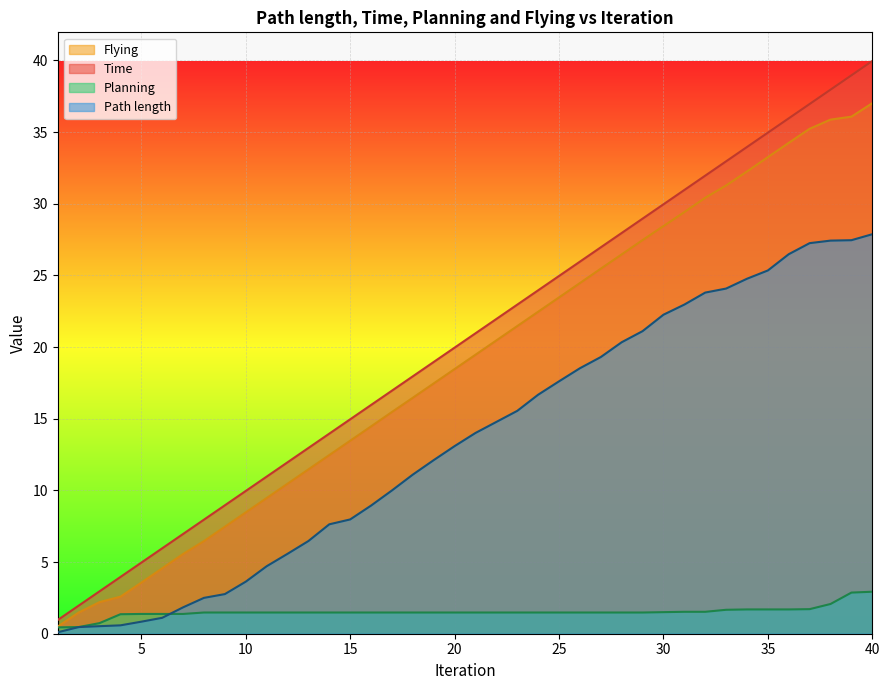

The Planning series shows 0.4 at 36. True or false?

False